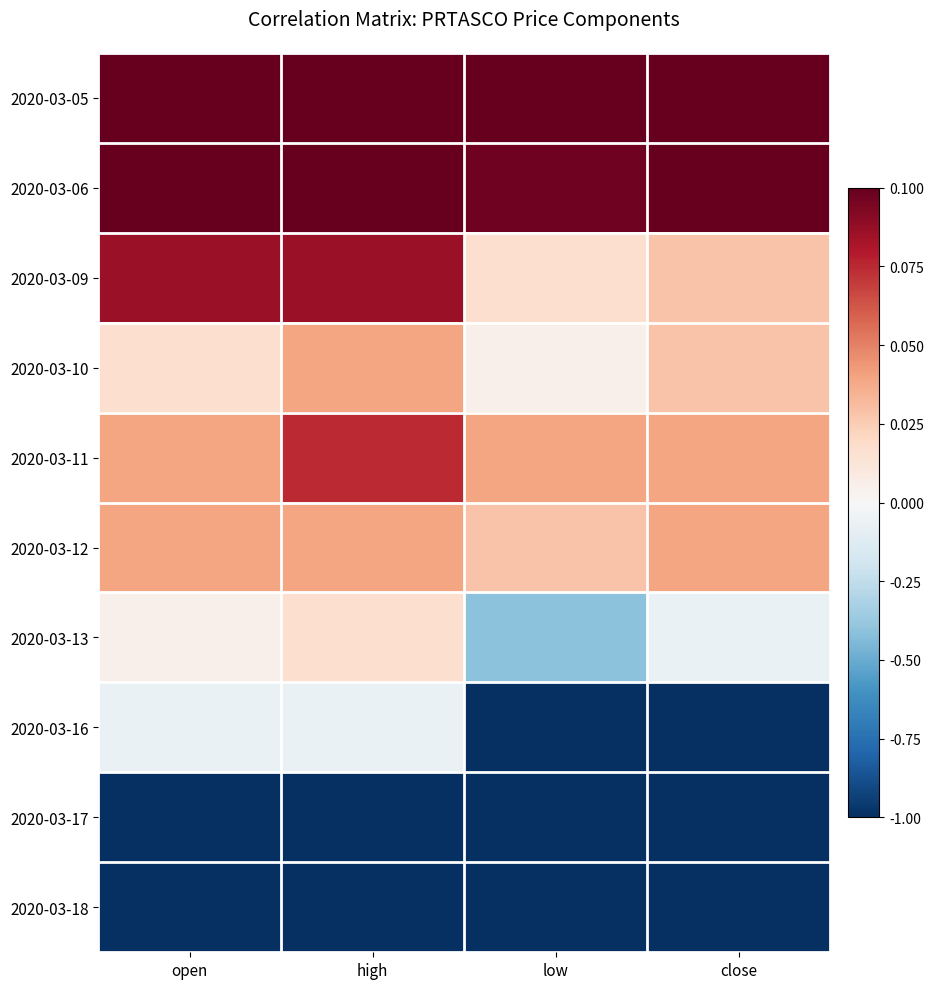

Reading left to right, list all the values displayed in this chart.

2020-03-05: open=1.0	high=1.0	low=1.0	close=1.0
2020-03-06: open=1.0	high=1.0	low=1.0	close=1.0
2020-03-09: open=0.9	high=0.9	low=0.2	close=0.3
2020-03-10: open=0.2	high=0.4	low=0.1	close=0.3
2020-03-11: open=0.4	high=0.7	low=0.4	close=0.4
2020-03-12: open=0.4	high=0.4	low=0.3	close=0.4
2020-03-13: open=0.1	high=0.2	low=-0.4	close=-0.1
2020-03-16: open=-0.1	high=-0.1	low=-1.0	close=-1.0
2020-03-17: open=-1.0	high=-1.0	low=-1.0	close=-1.0
2020-03-18: open=-1.0	high=-1.0	low=-1.0	close=-1.0